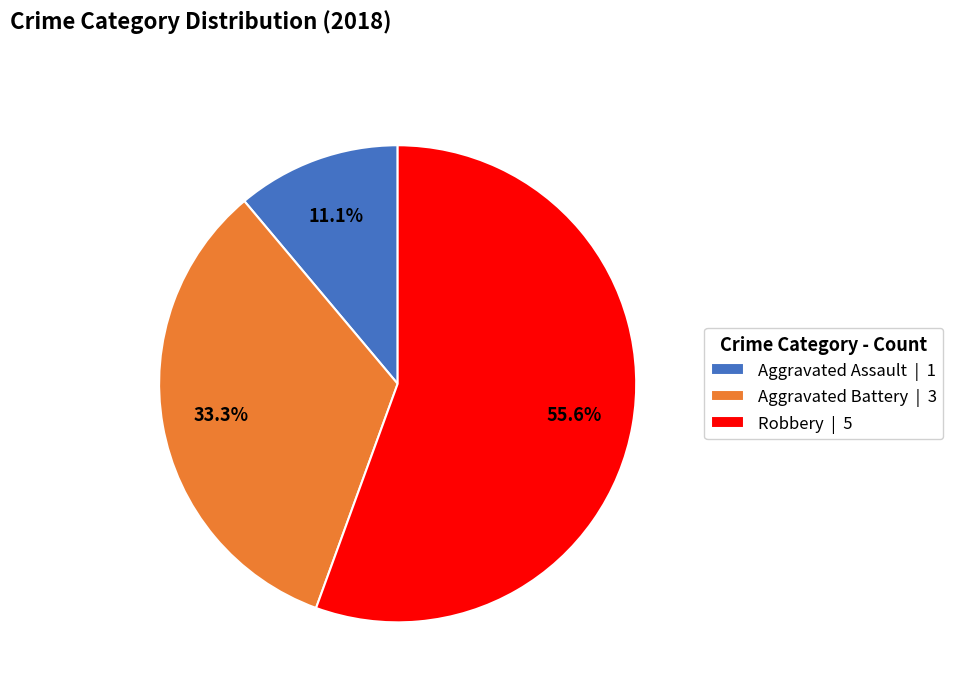

Which category has the smallest portion of the pie?

Aggravated Assault | 1